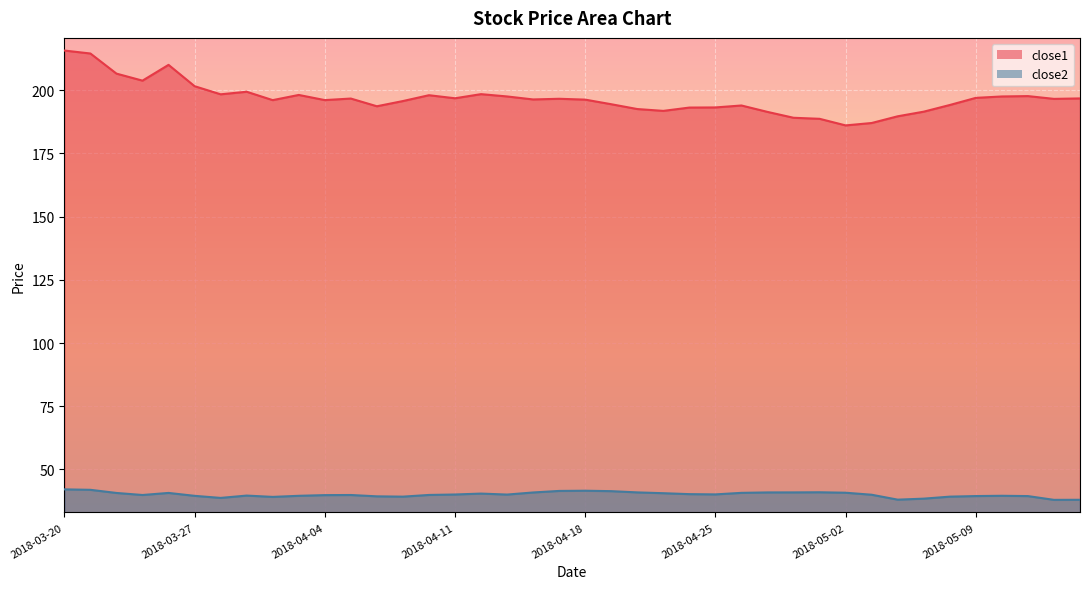

At which label is close1 closest to 200?

2018-03-29